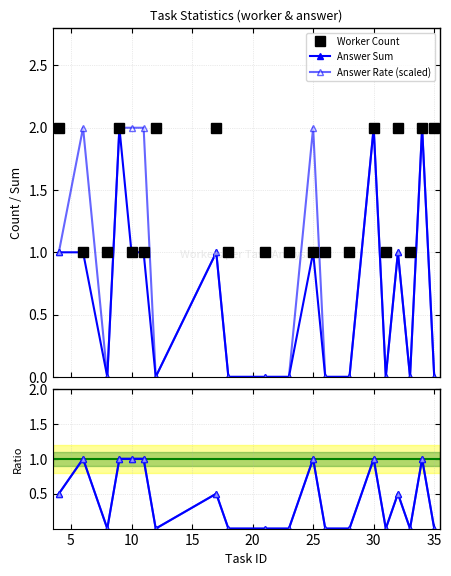

What is the difference between the second highest and second lowest values in the Answer Rate (scaled) series?

2.0